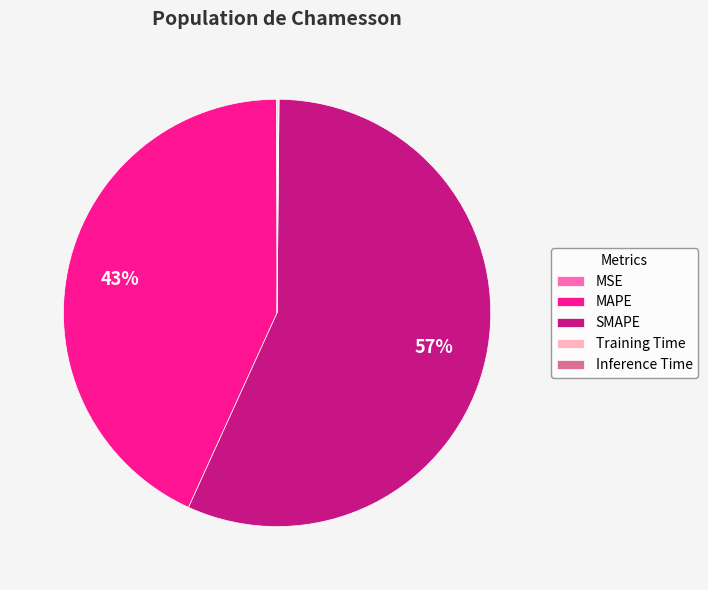

Which category accounts for the majority?

SMAPE